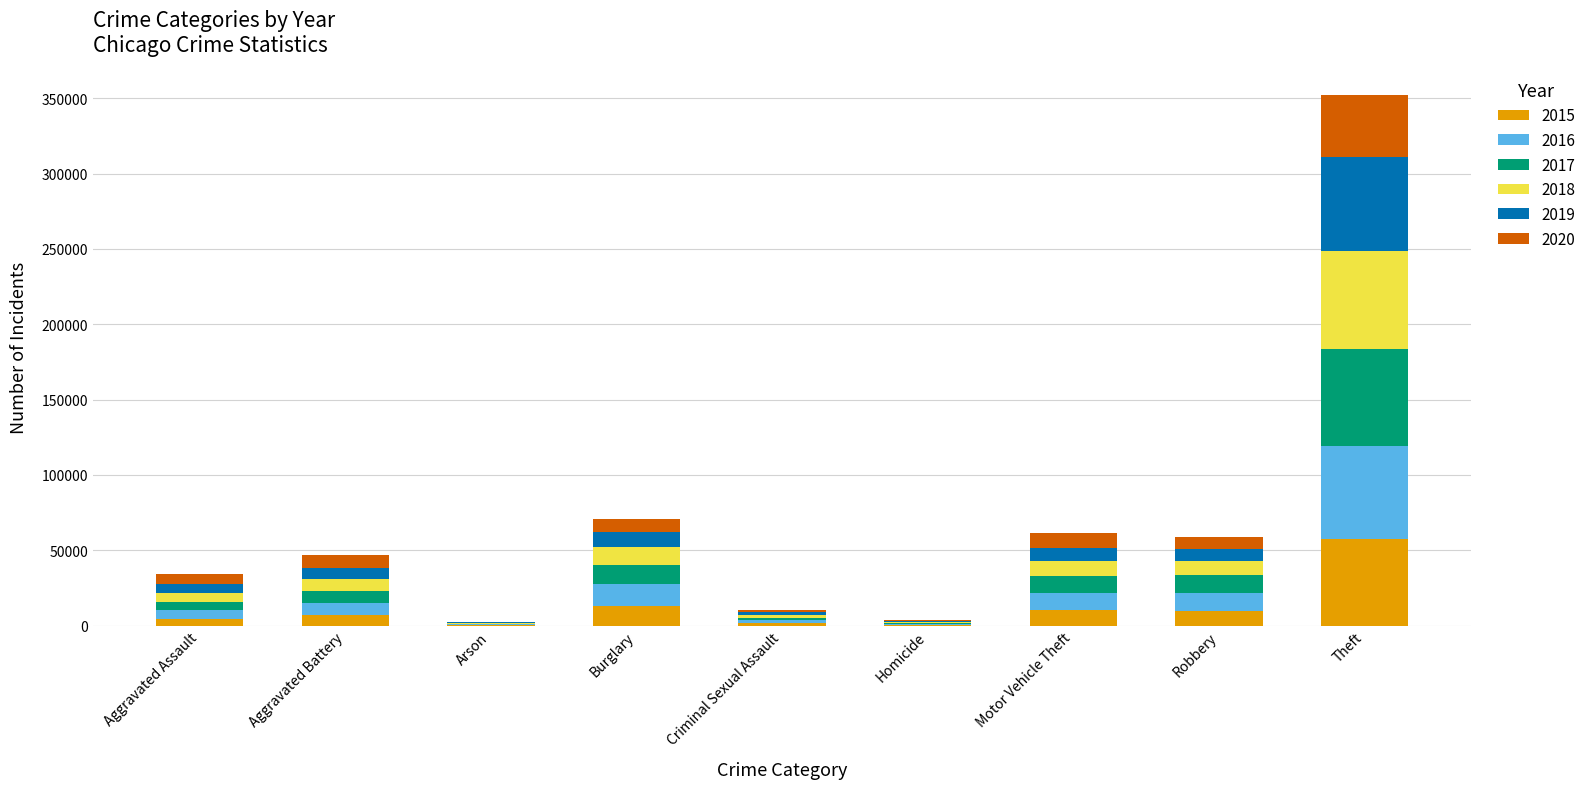

Which category has the highest value in the 2015 series?

Theft